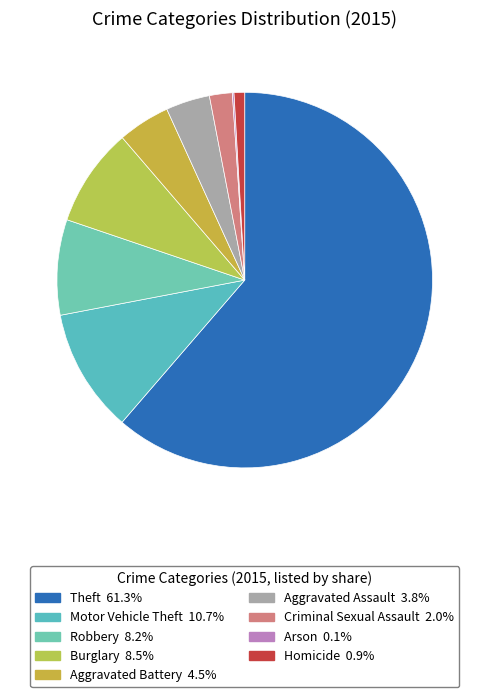

Which slice is the largest?

Theft